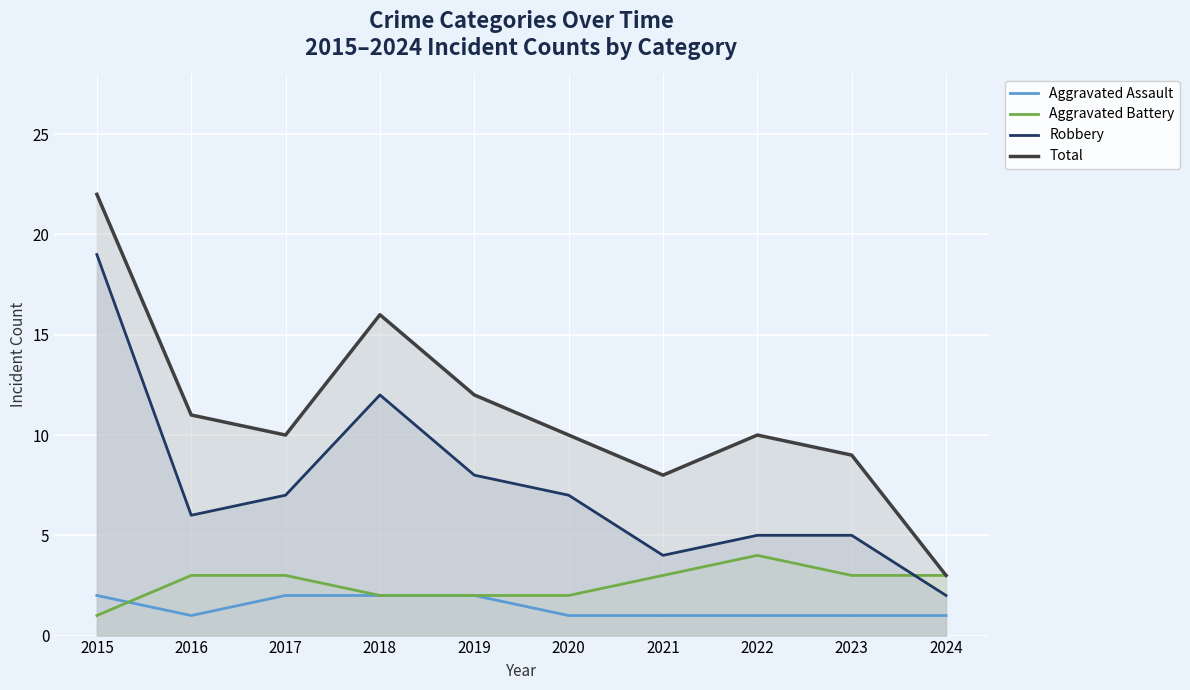

What is the approximate value of Aggravated Battery at 2016?

3